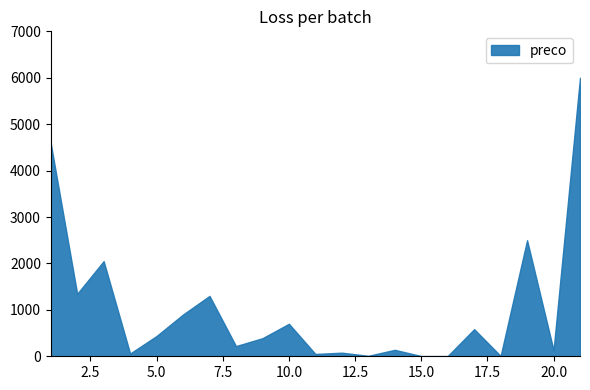

What is the sum of the values at 21 and 14?

6138.1